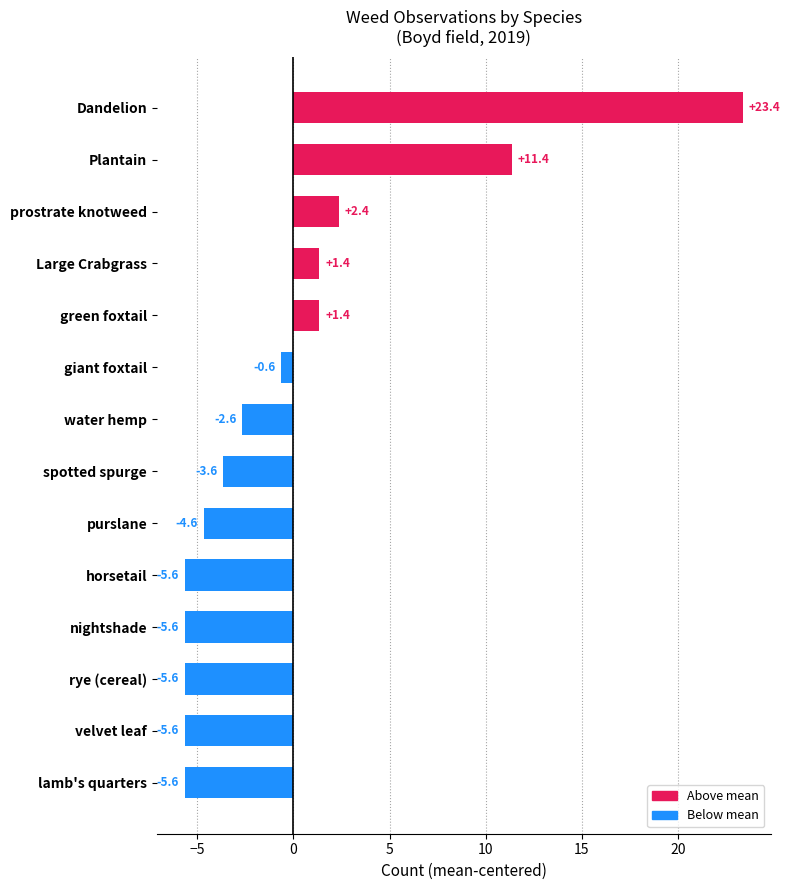

How many positive values are there?

5